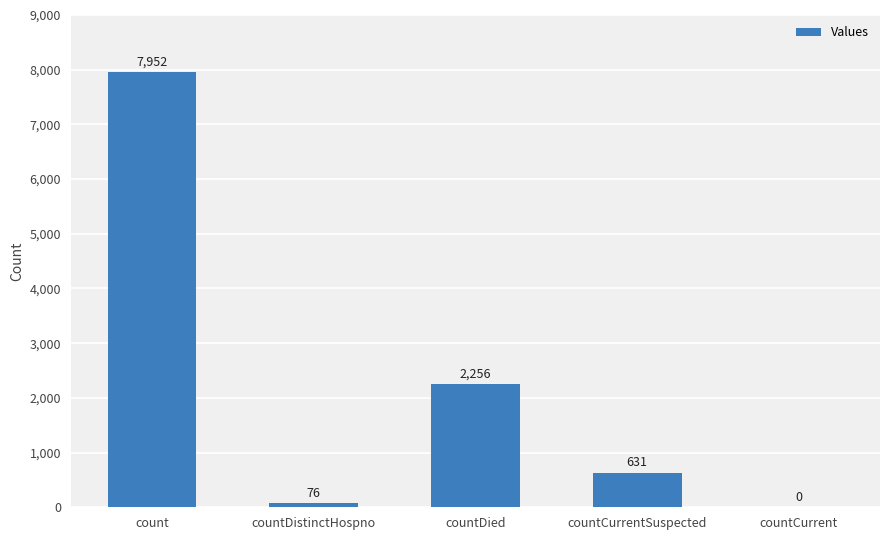

The value at countCurrent is 0. True or false?

True